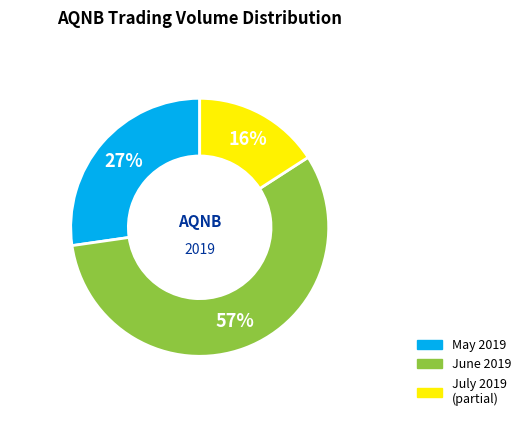

What is the largest slice in the pie chart?

June 2019